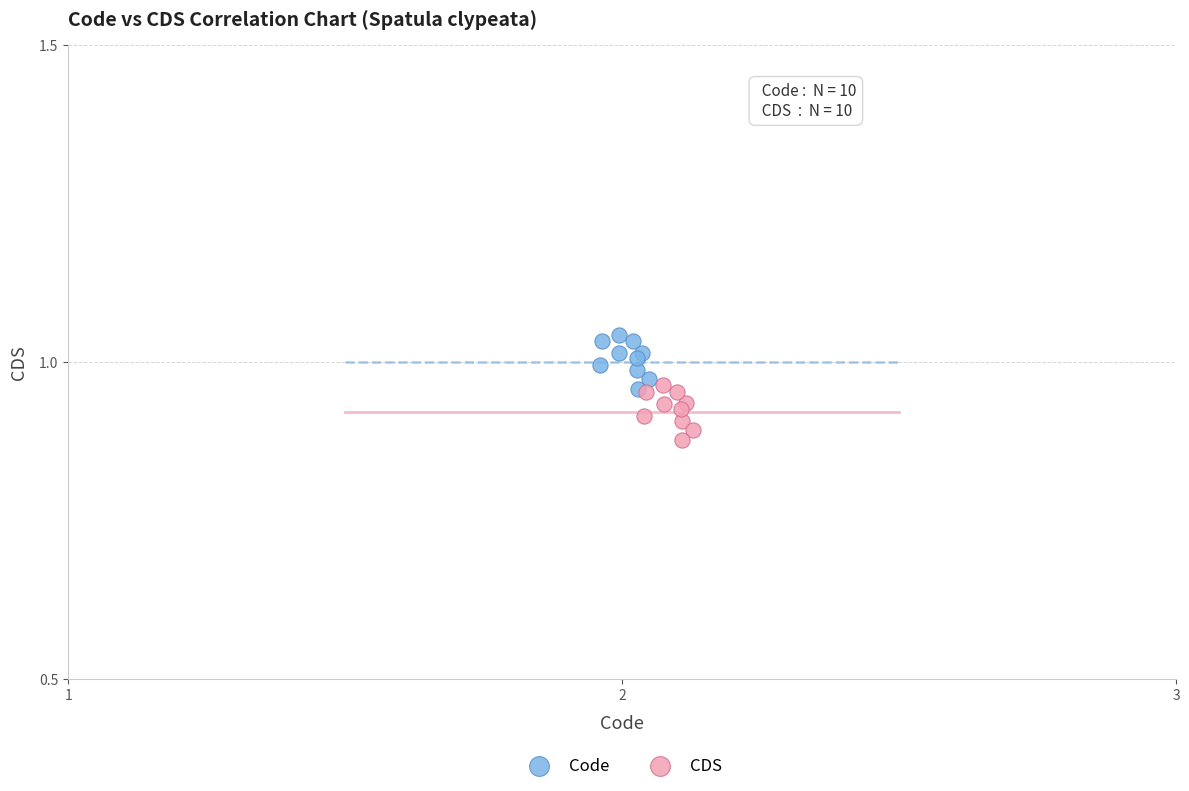

Which series reaches the maximum Y coordinate?

Code